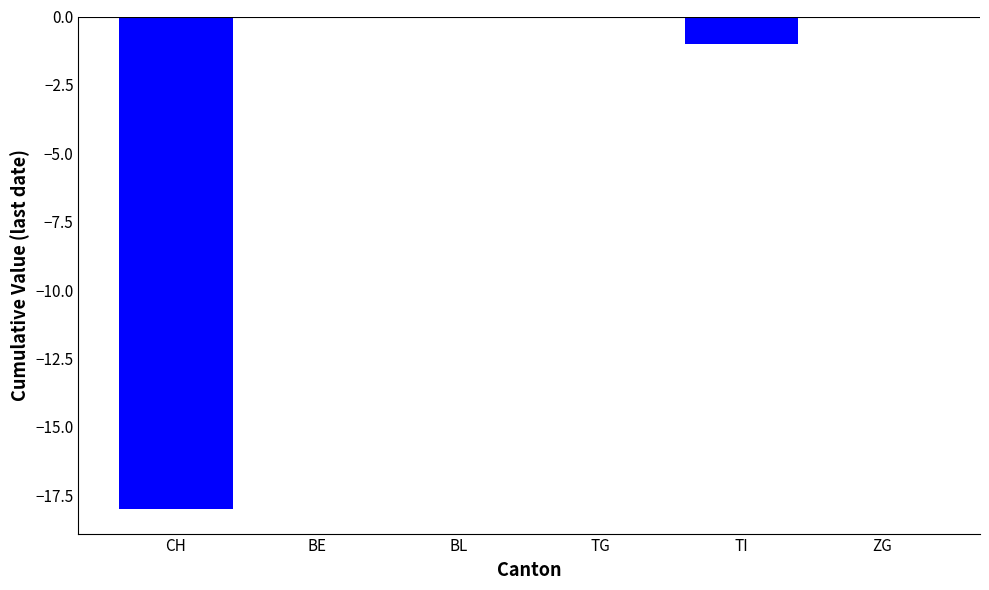

Are the bars horizontal?

No